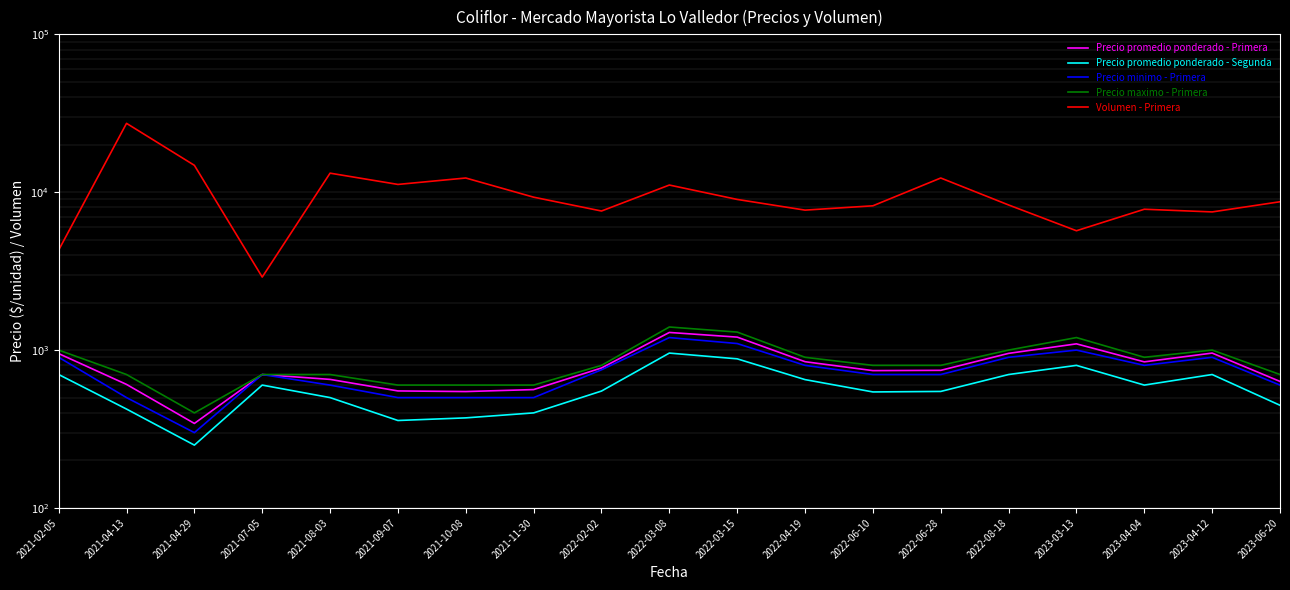

What are all the series names shown in the legend?

Precio promedio ponderado - Primera, Precio promedio ponderado - Segunda, Precio minimo - Primera, Precio maximo - Primera, Volumen - Primera